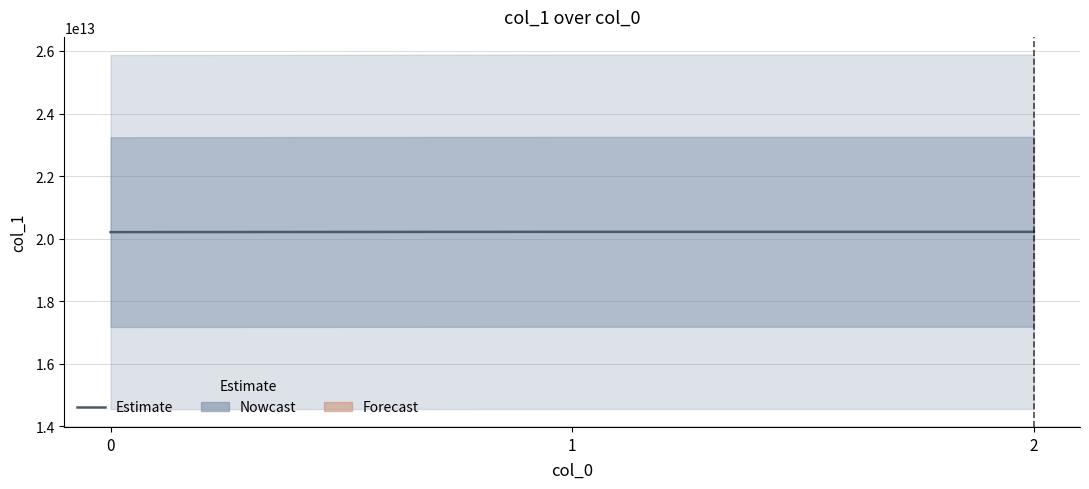

Count the number of data series in this chart.

1